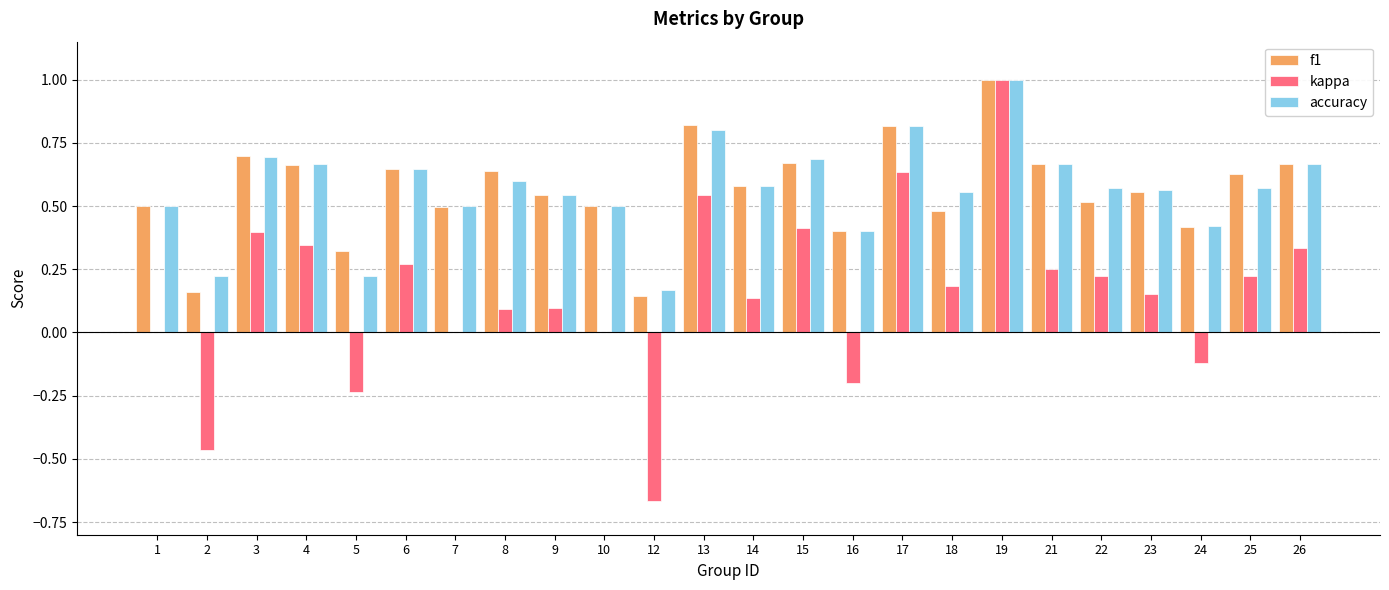

What is the sum of all kappa values?

3.6